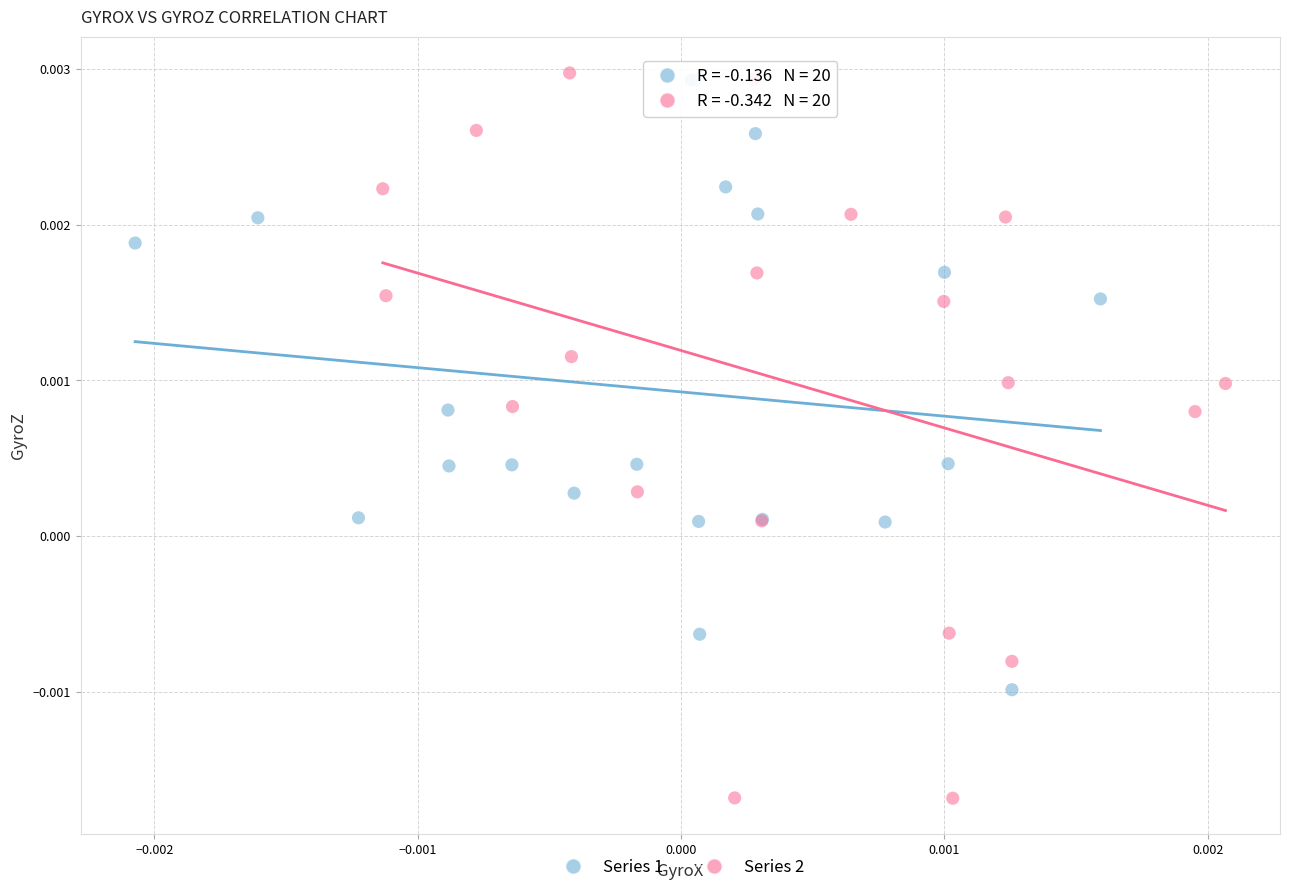

What are all the series names shown in the legend?

Series 1, Series 2